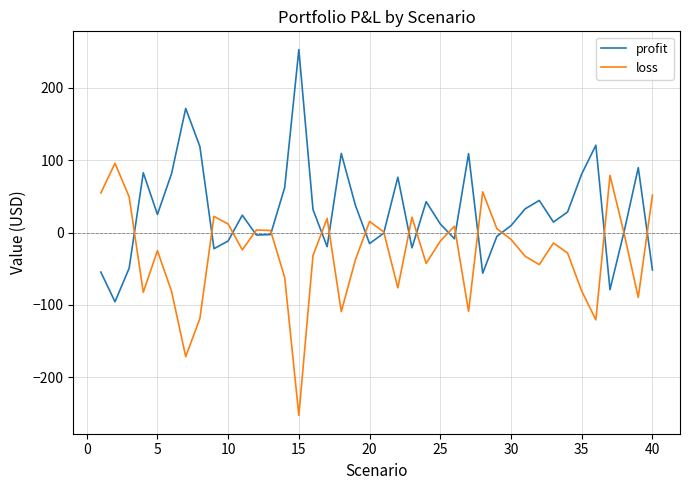

Which series has the largest total across all categories?

profit